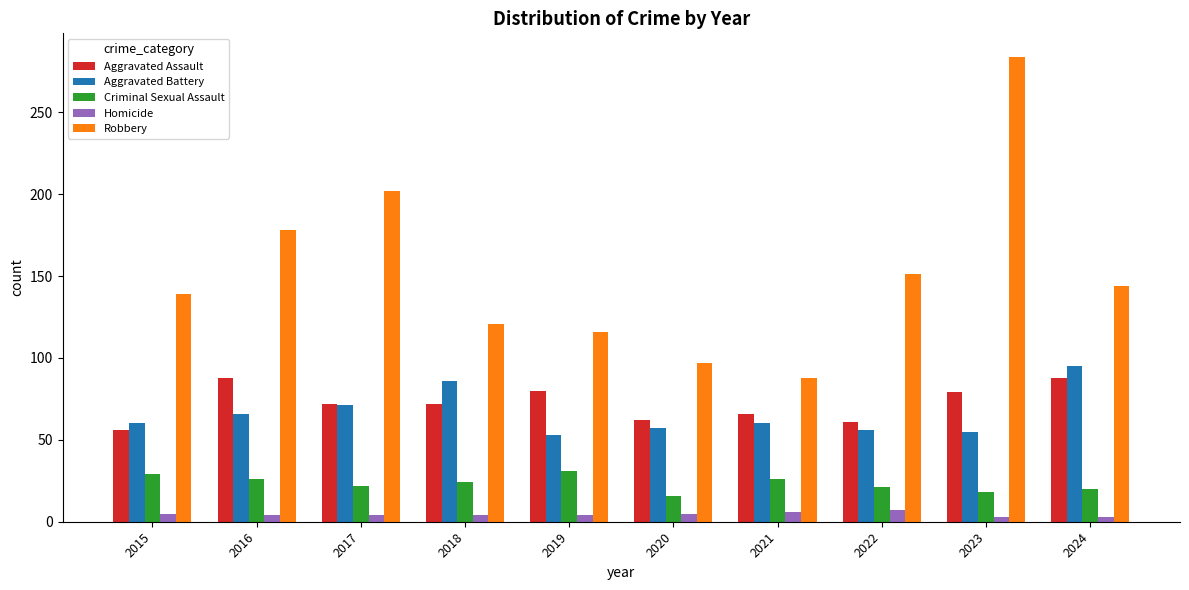

The Aggravated Assault series shows 56 at 2015. True or false?

True